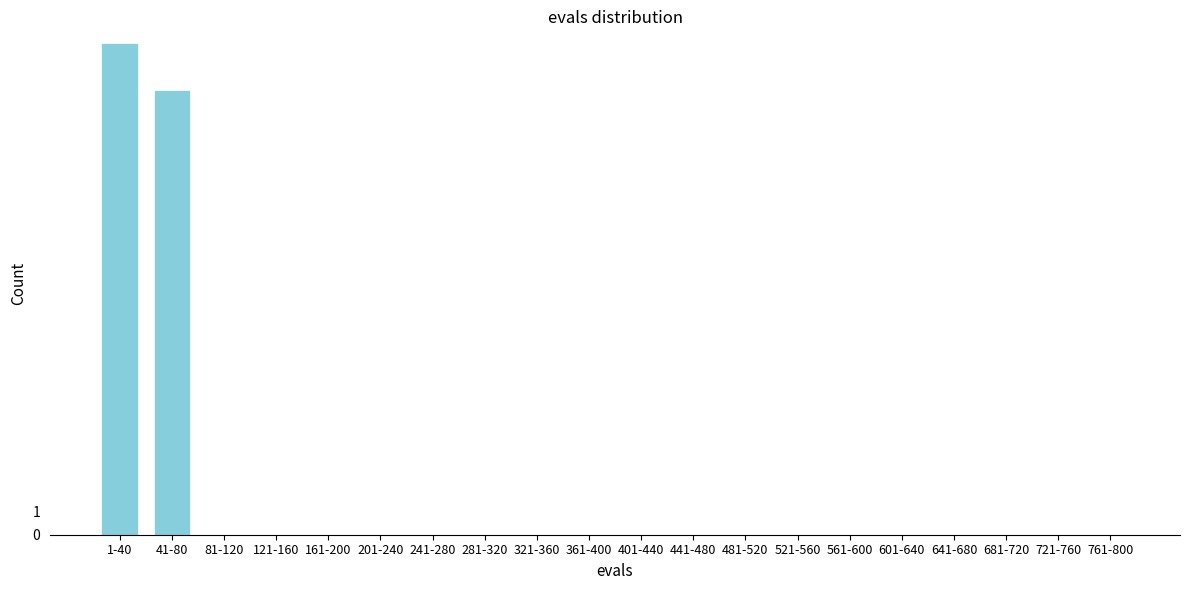

Reading right to left, what are all the values shown in this chart?

761-800=0	721-760=0	681-720=0	641-680=0	601-640=0	561-600=0	521-560=0	481-520=0	441-480=0	401-440=0	361-400=0	321-360=0	281-320=0	241-280=0	201-240=0	161-200=0	121-160=0	81-120=0	41-80=19	1-40=21